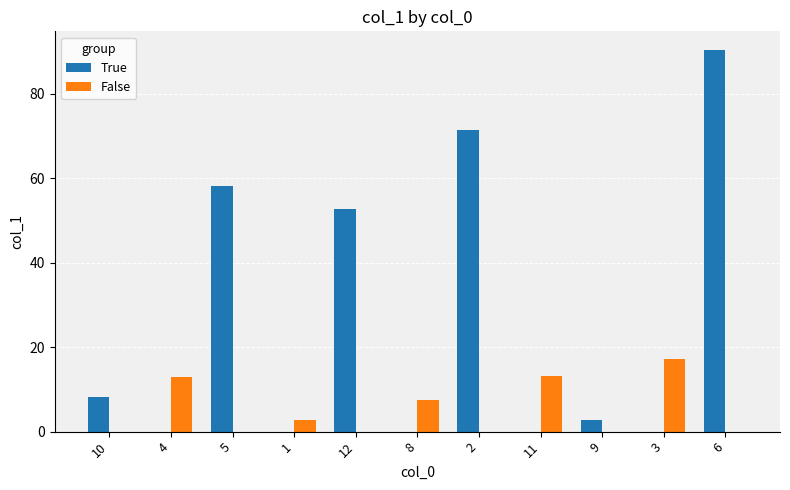

Are the bars grouped side by side (vs. stacked)?

Yes